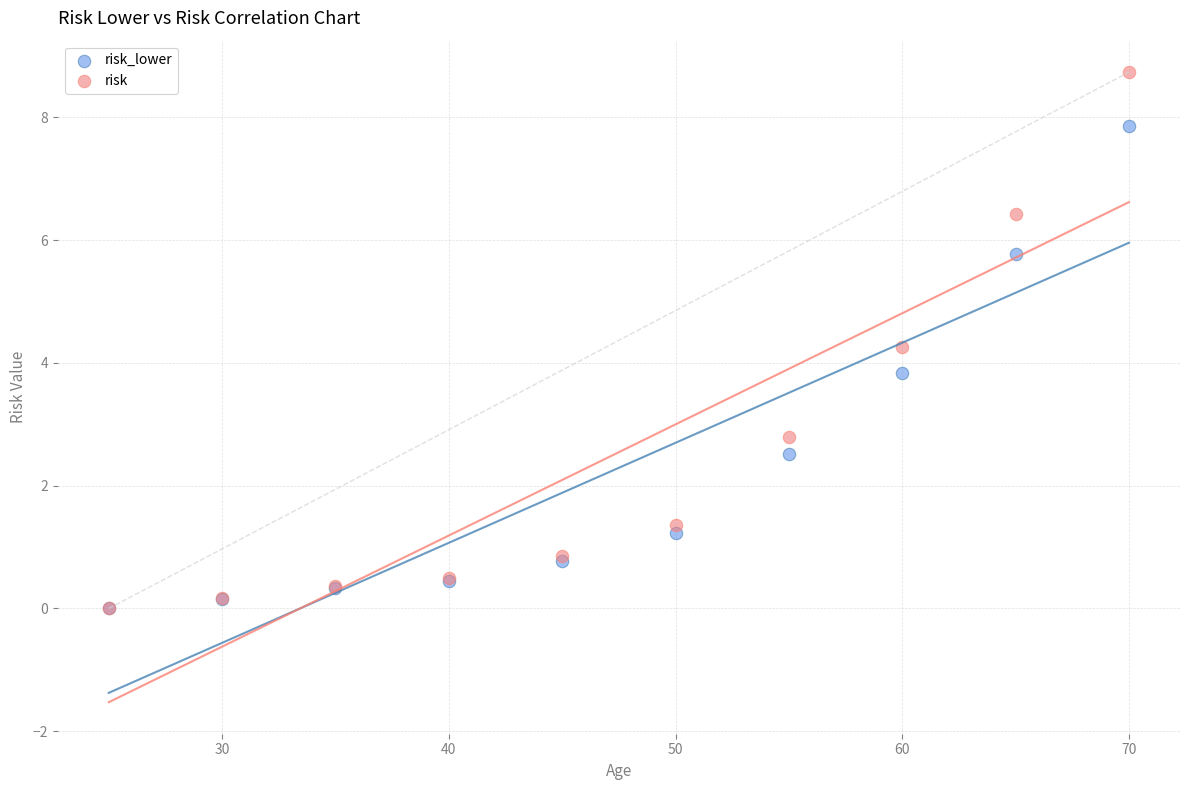

What are all the series names shown in the legend?

risk_lower, risk